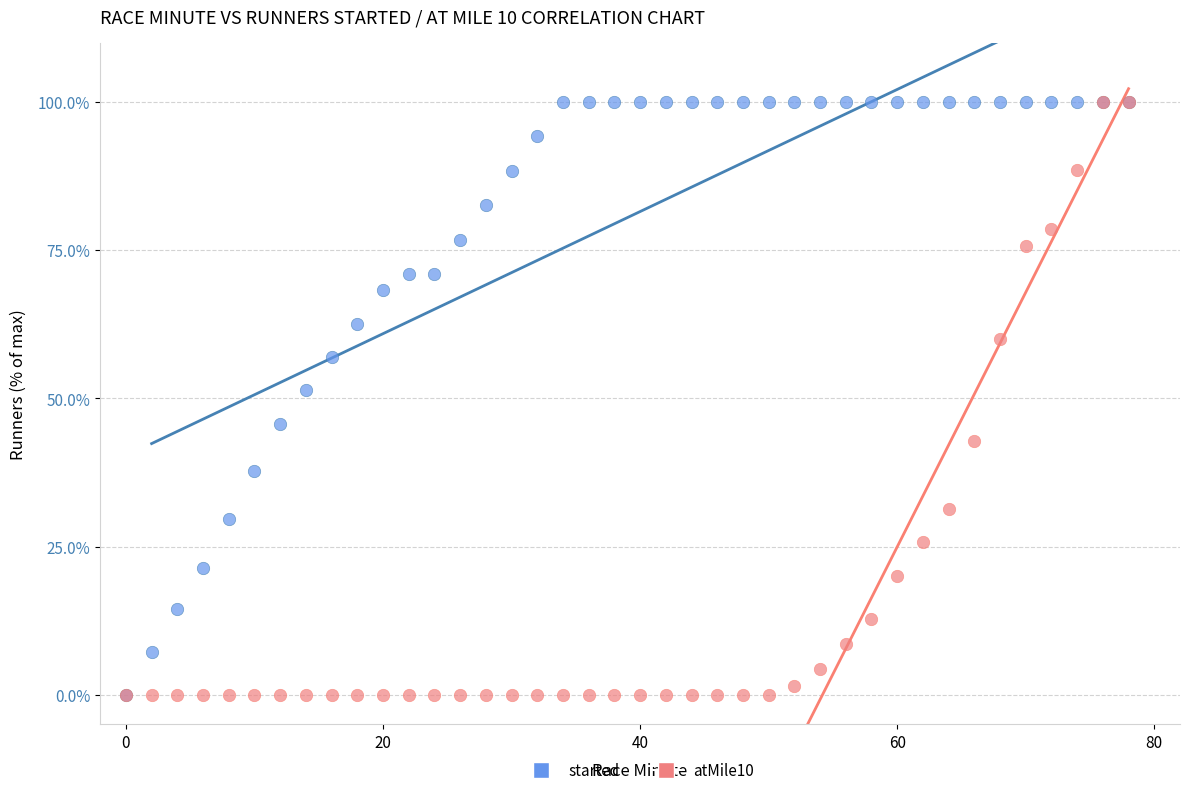

Across all series, what Y value is closest to 50?

51.4